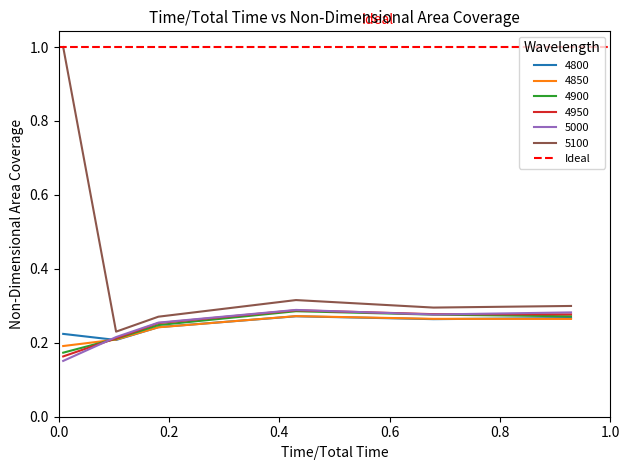

What is the difference between the second highest and minimum values in the 5000 series?

0.1